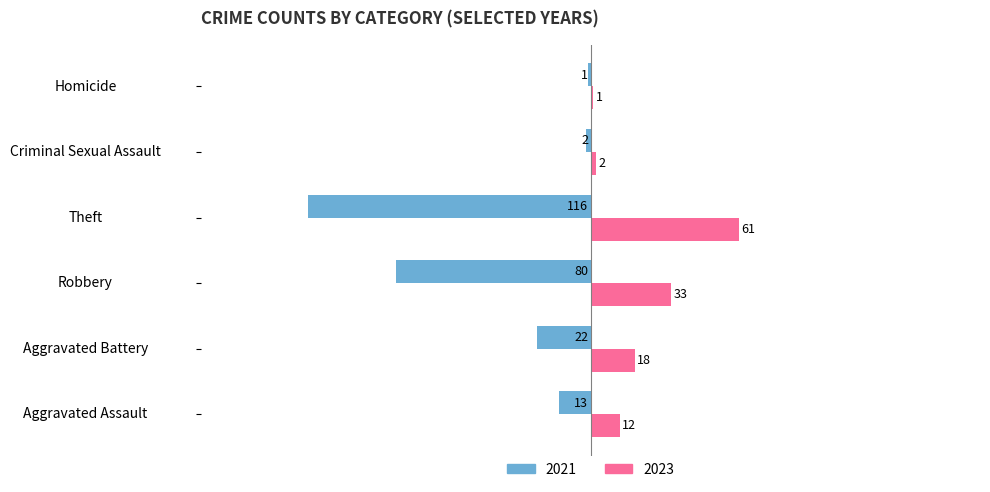

What are all the series names shown in the legend?

2021, 2023